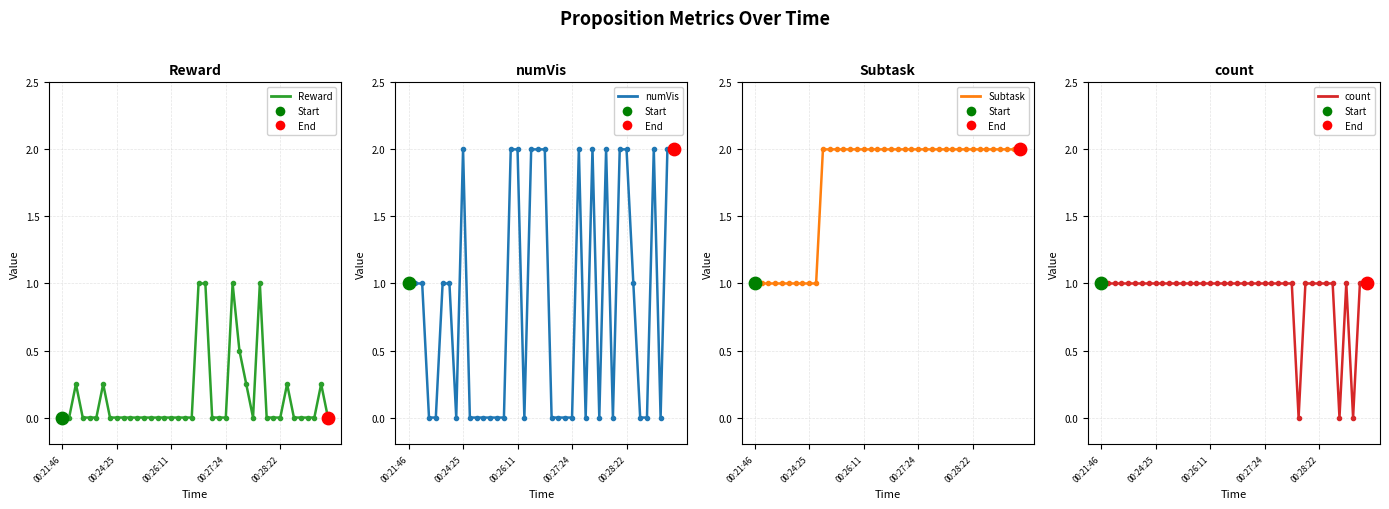

What are all the series names shown in the legend?

Reward, numVis, Subtask, count